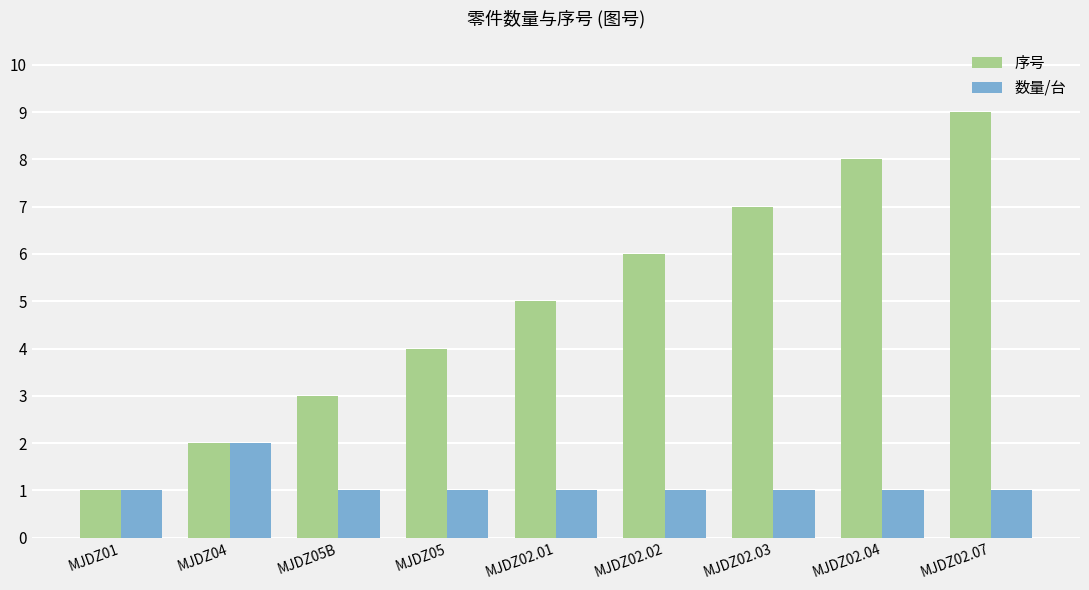

What position from the left is MJDZ02.03?

7